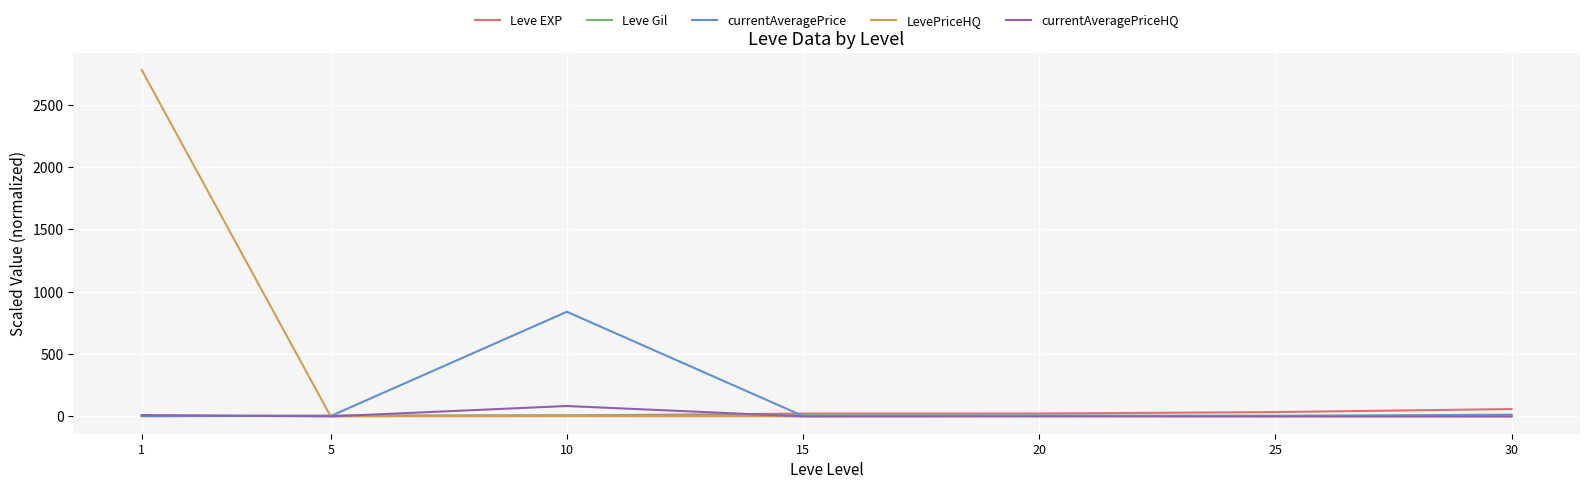

What is the spread (max minus min) of values at 20?

22.6